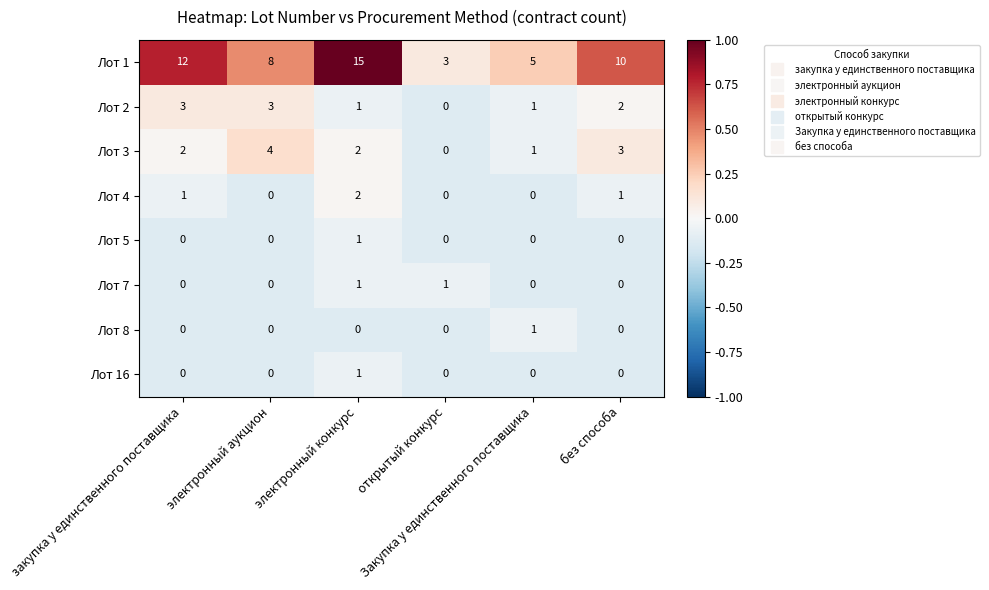

What is the sum of all Лот 1 values?

53